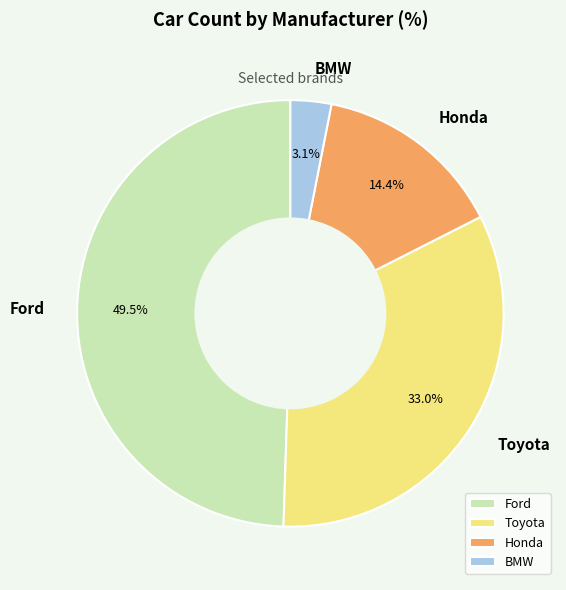

To the nearest percent, what is the difference between the Toyota and Ford slice percentages?

16%